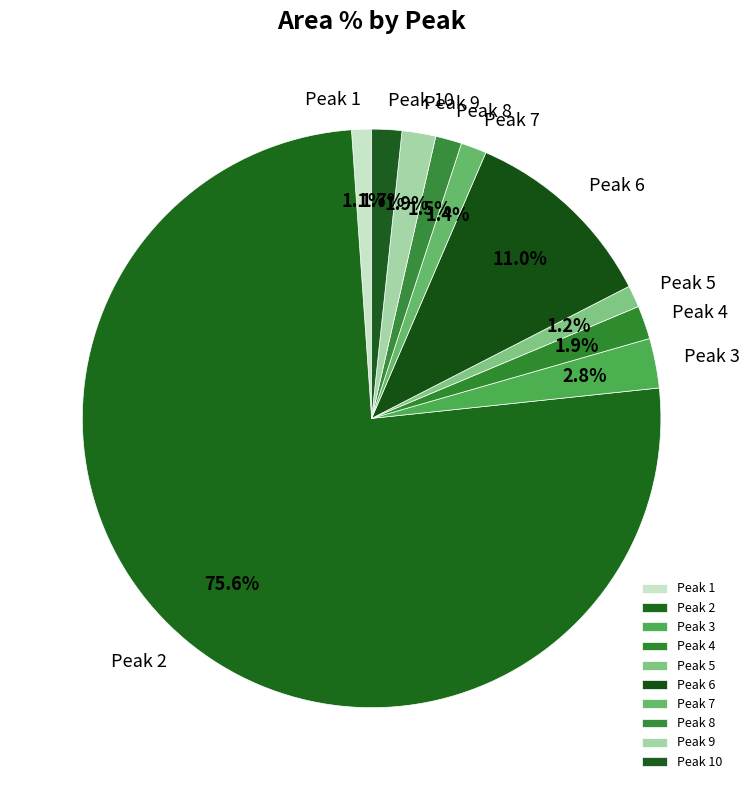

Between Peak 2 and Peak 5, which is larger?

Peak 2